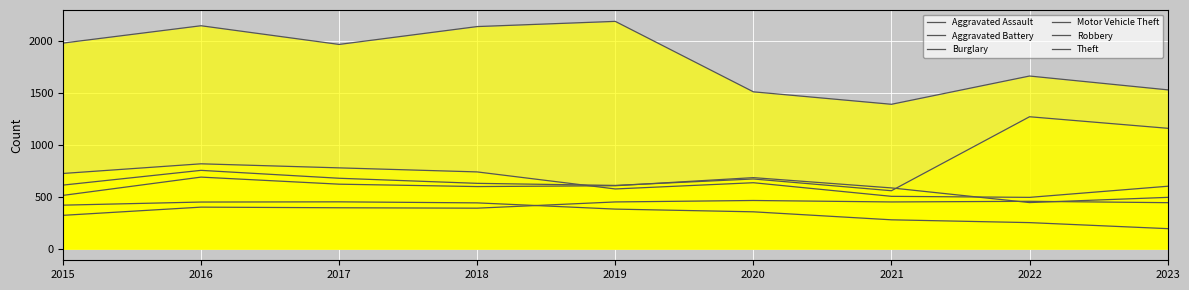

At which category does Robbery reach its first local valley?

2019